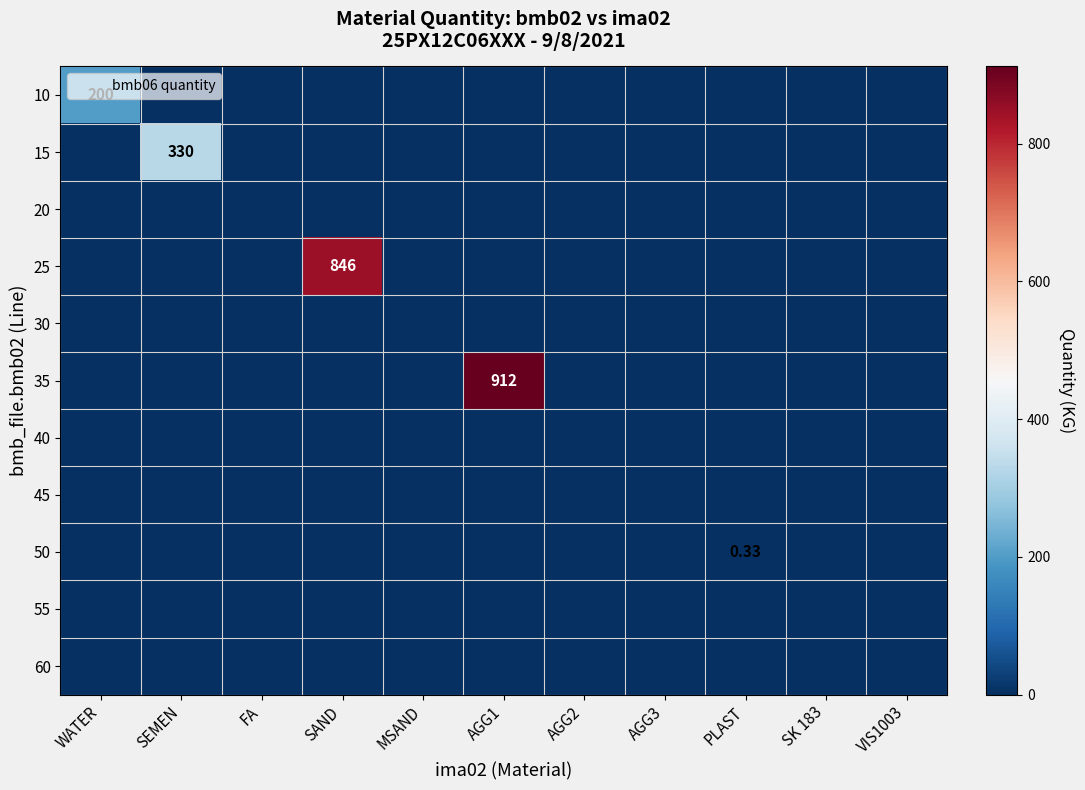

What is the total value across all series at SAND?

846.0